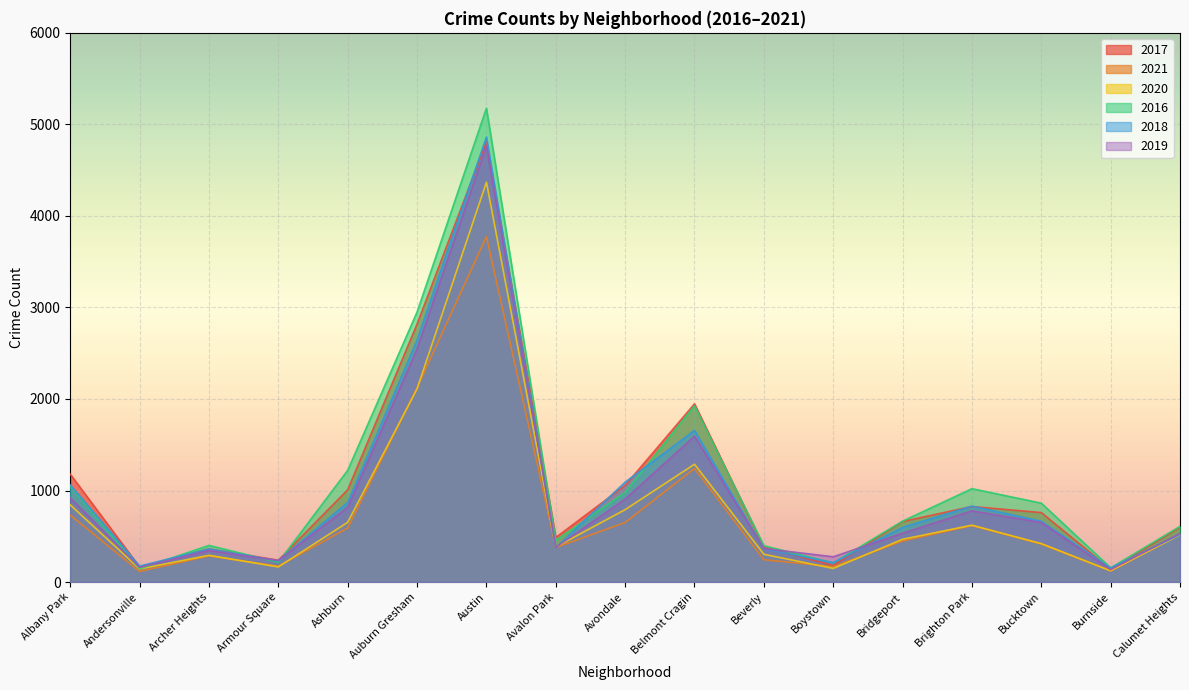

True or false: 2016 and 2020 intersect in this chart.

False